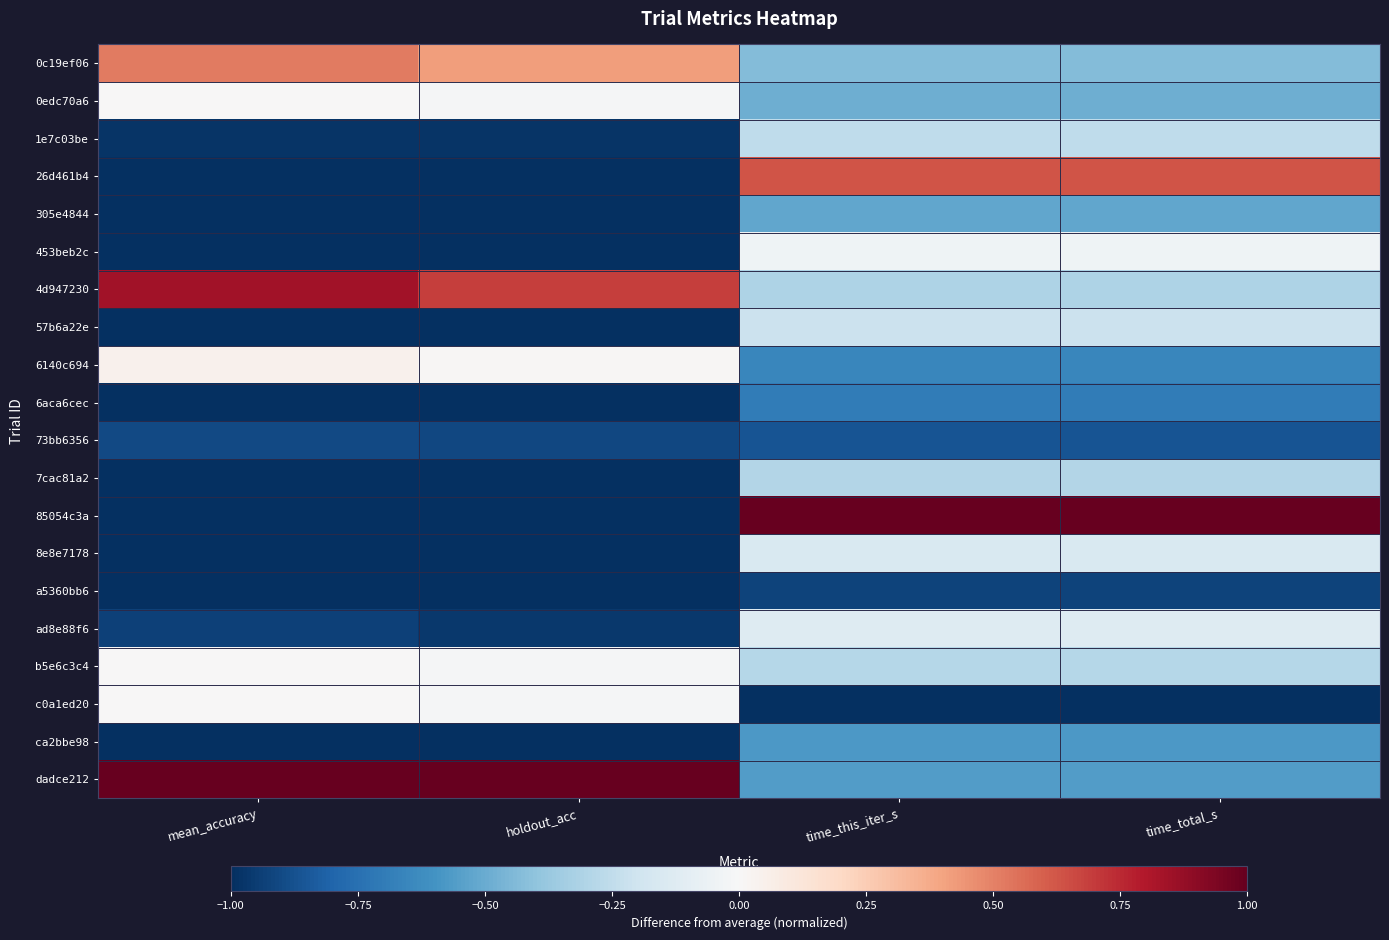

Count the number of categories in the chart.

4